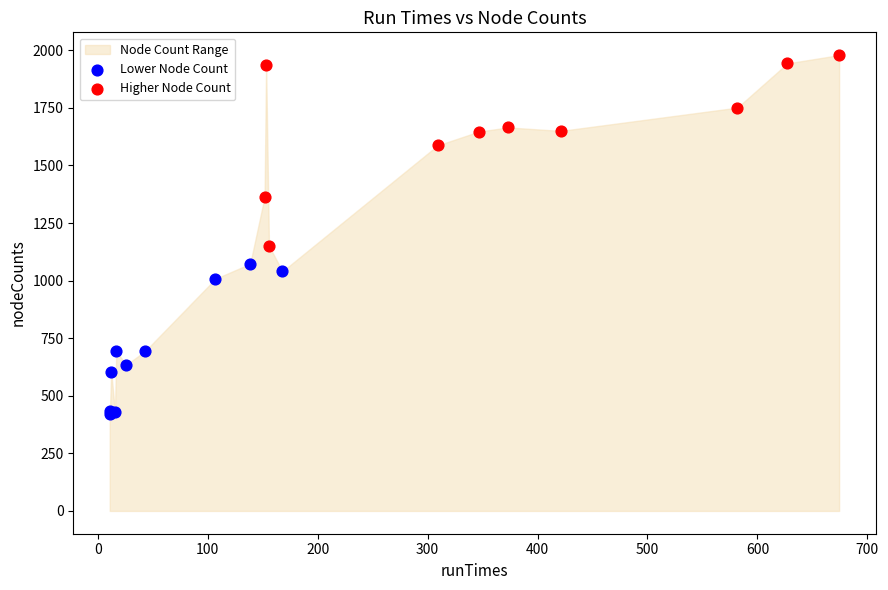

Which series reaches the maximum Y coordinate?

Higher Node Count